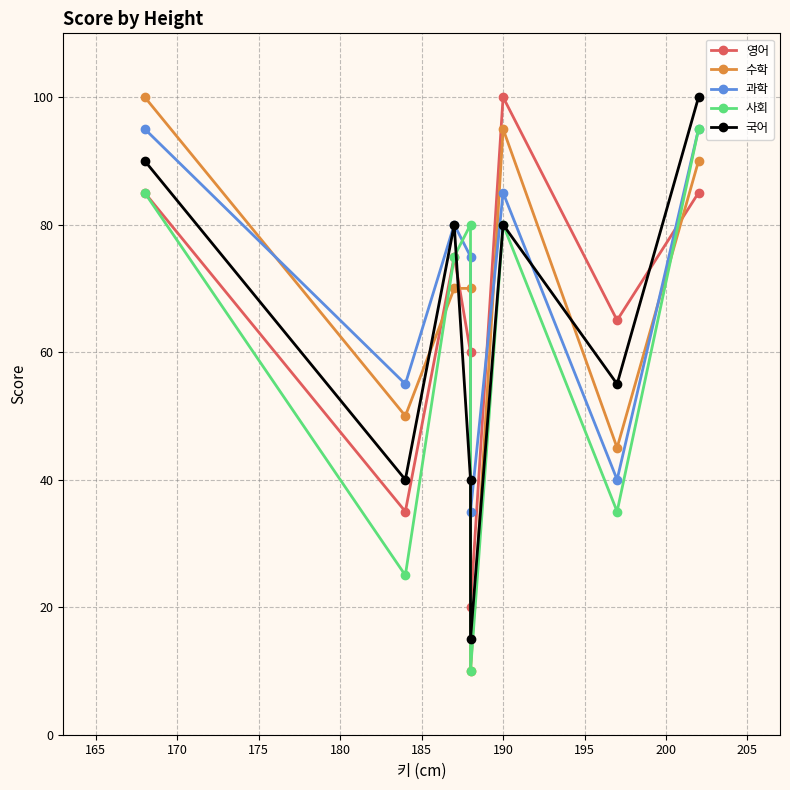

Reading right to left, extract all data points from this chart.

영어: 85	65	100	20	60	75	35	85
수학: 90	45	95	10	70	70	50	100
과학: 95	40	85	35	75	80	55	95
사회: 95	35	80	10	80	75	25	85
국어: 100	55	80	15	40	80	40	90